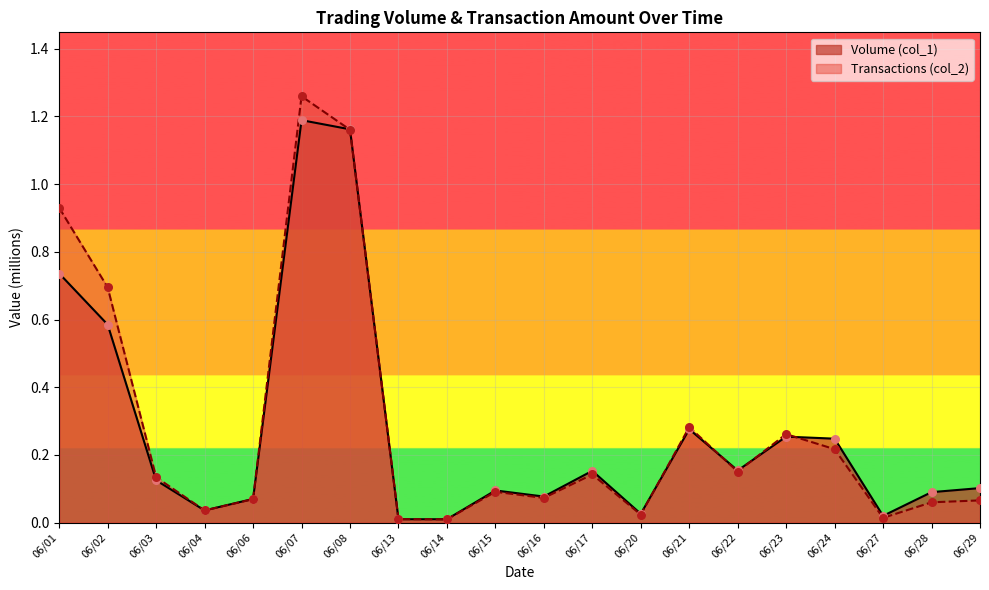

At which category is the sum across all series the highest?

06/07